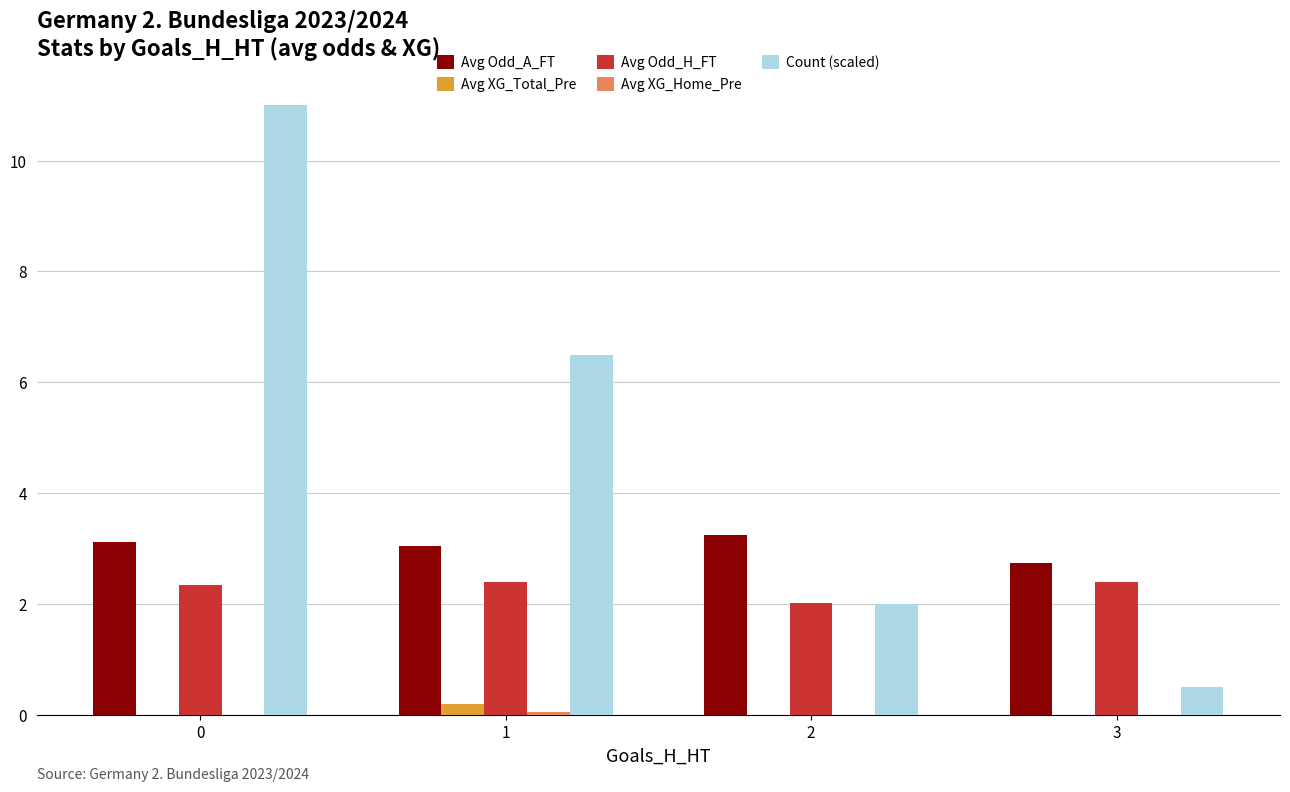

Between 1 and 2, which series saw the biggest shift?

Count (scaled)